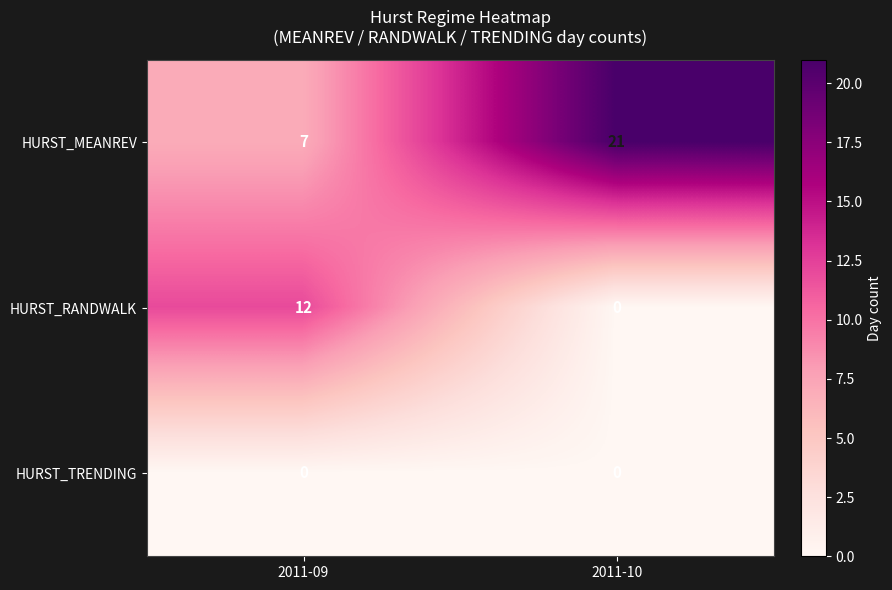

What is the difference between the highest and lowest values at 2011-10?

21